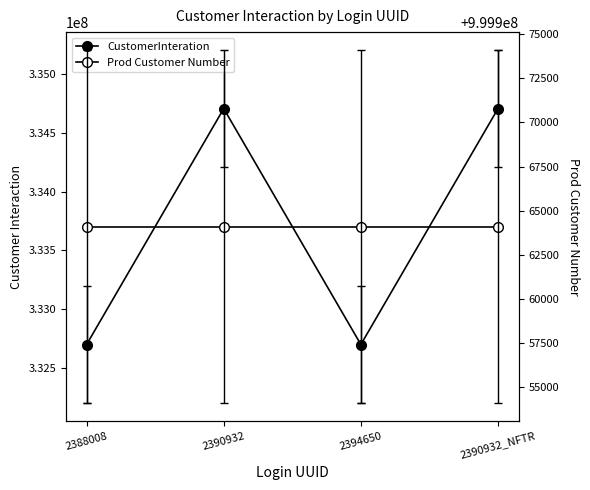

What is the maximum value for Prod Customer Number?

999964103